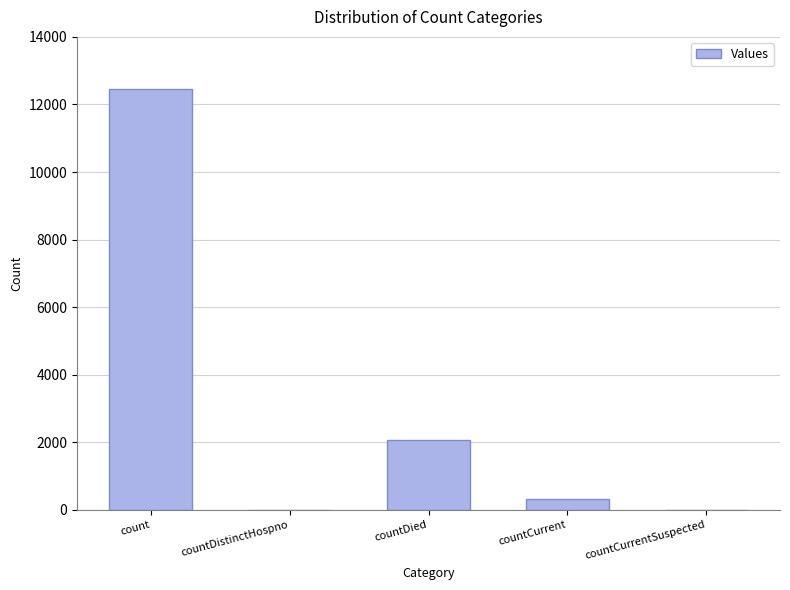

How many series are shown in this chart?

1